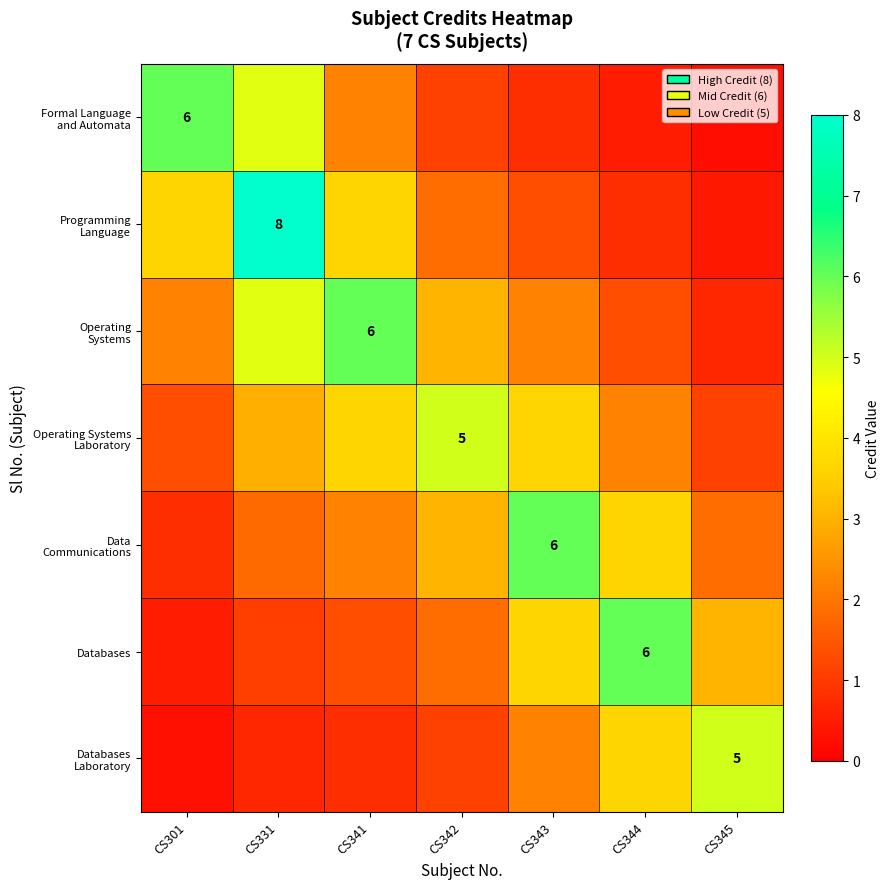

What is the difference between the Operating Systems Laboratory values at CS331 and CS343?

0.7